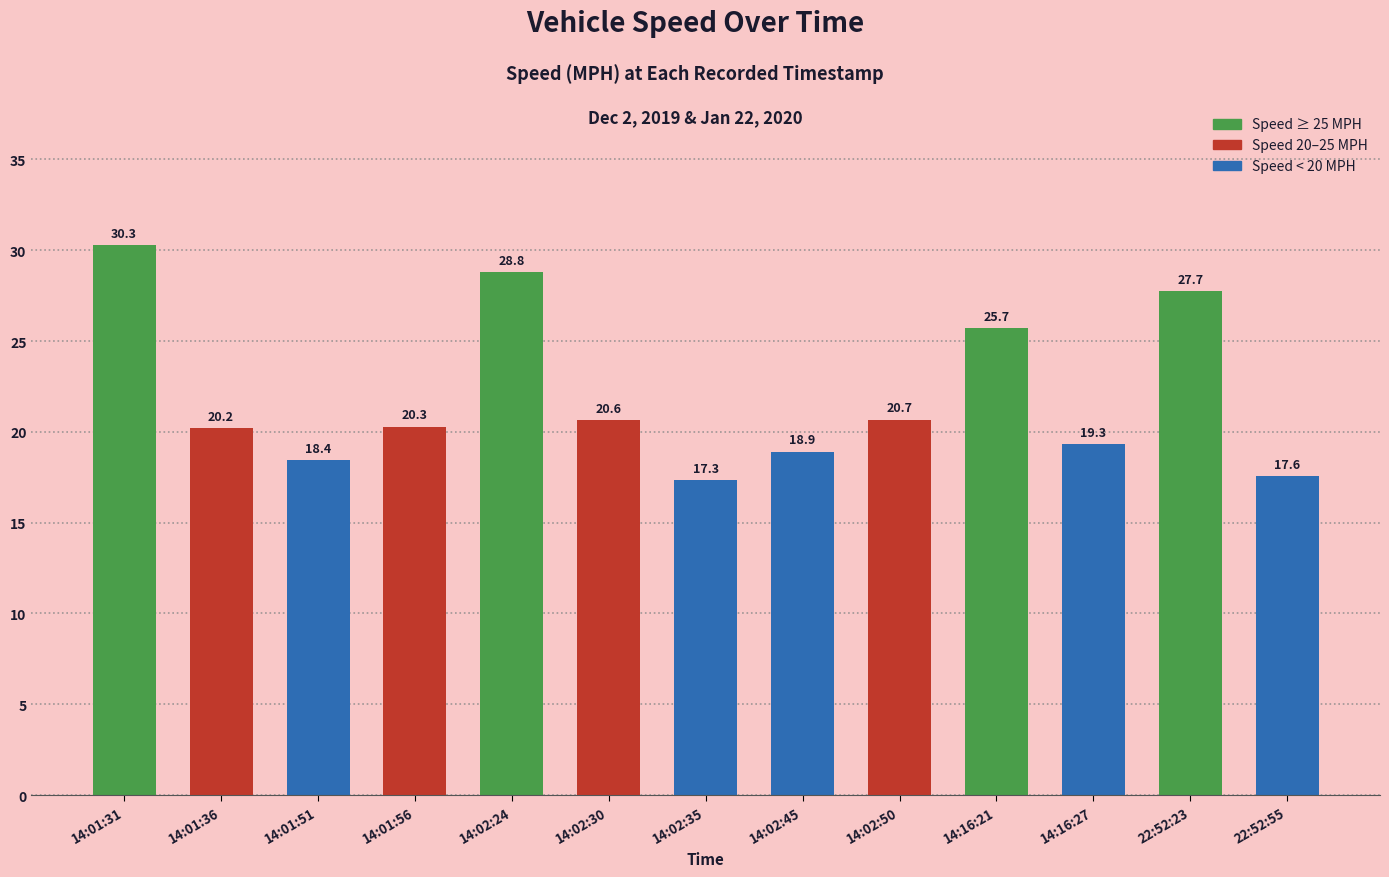

Rank the categories by value from highest to lowest.

14:01:31, 14:02:24, 22:52:23, 14:16:21, 14:02:50, 14:02:30, 14:01:56, 14:01:36, 14:16:27, 14:02:45, 14:01:51, 22:52:55, 14:02:35